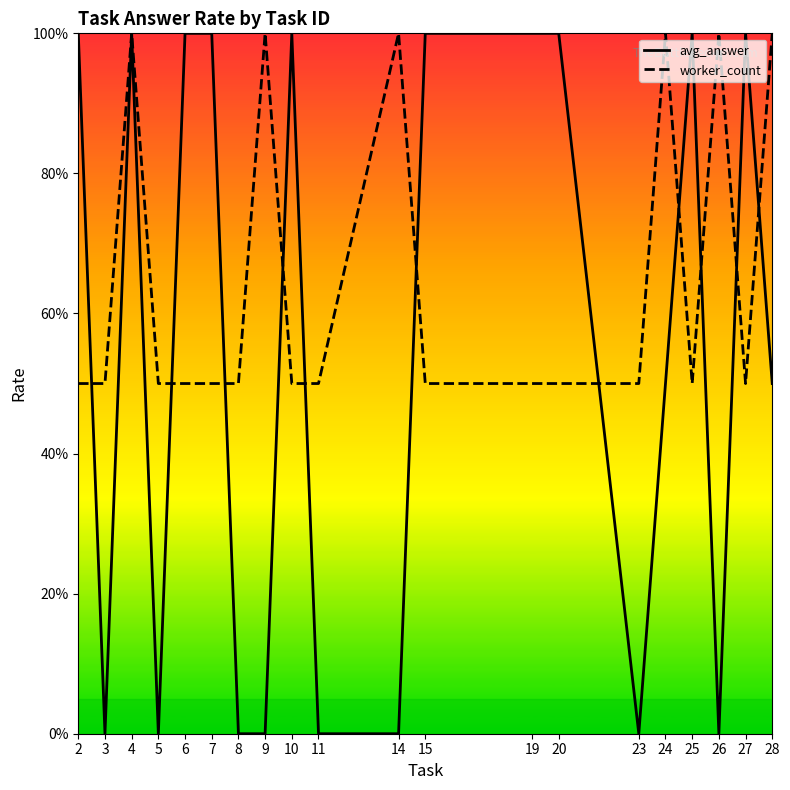

What is the spread (max minus min) of values at 14?

1.0